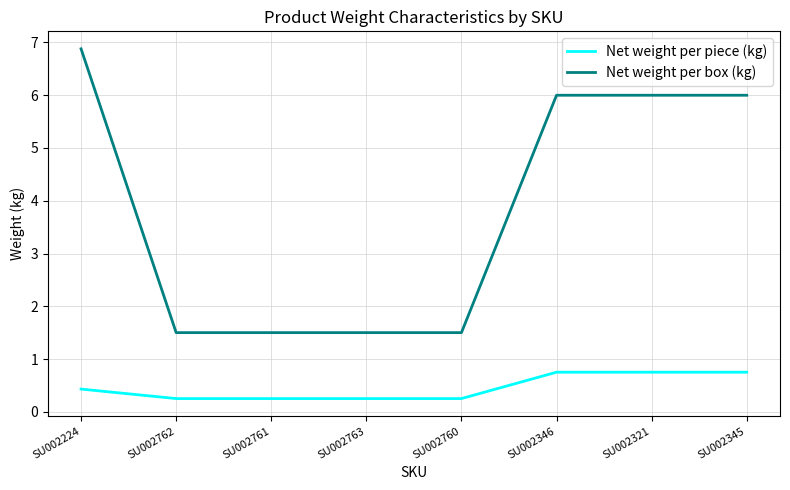

True or false: Net weight per piece (kg) has a value of 0.8 at SU002345.

True